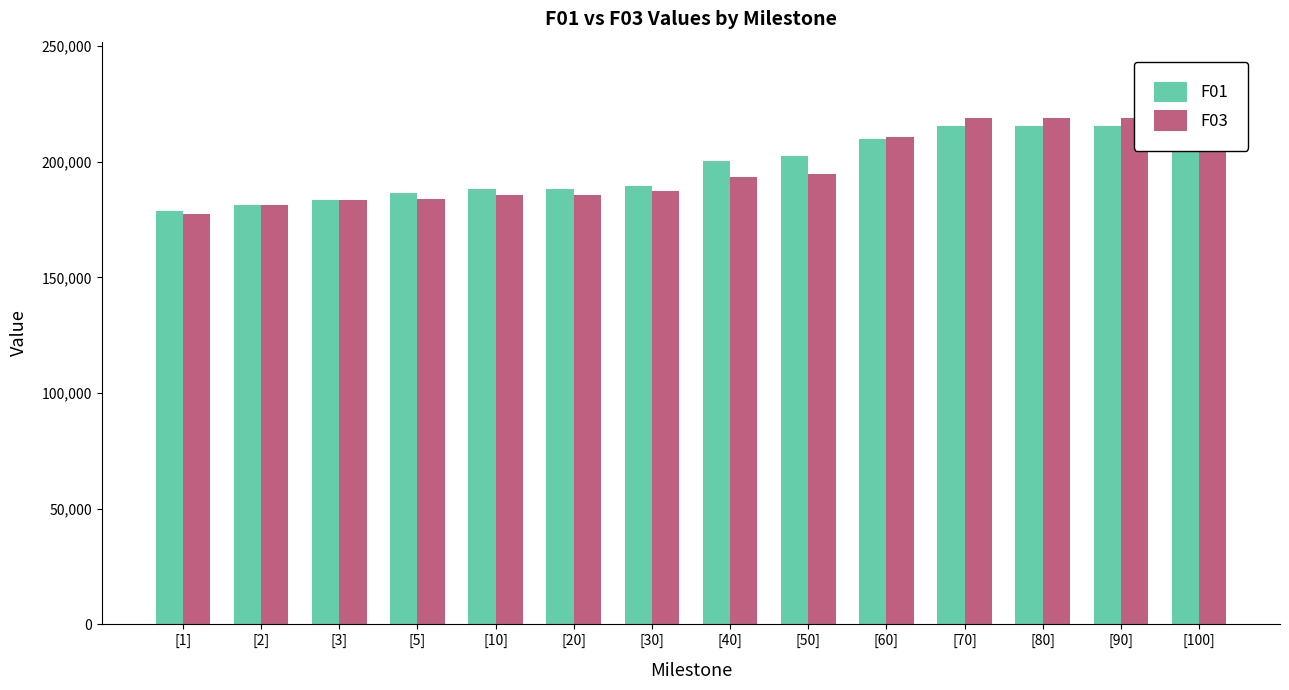

Reading left to right, list all the values displayed in this chart.

F01: 178594	181486	183481	186538	188141	188005	189325	200279	202503	209982	215392	215477	215441	215435
F03: 177552	181140	183265	183754	185570	185724	187166	193603	194685	210719	218714	218921	219010	219065